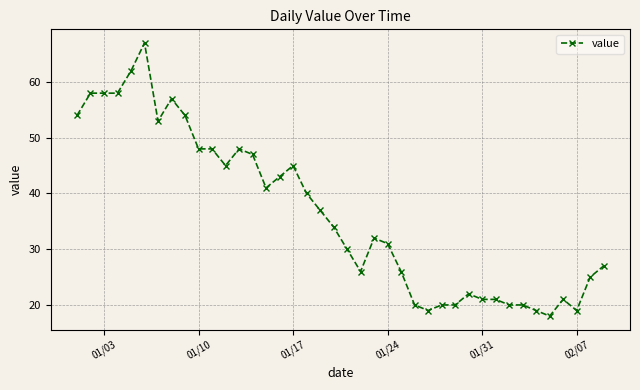

What is the smallest value displayed?

18